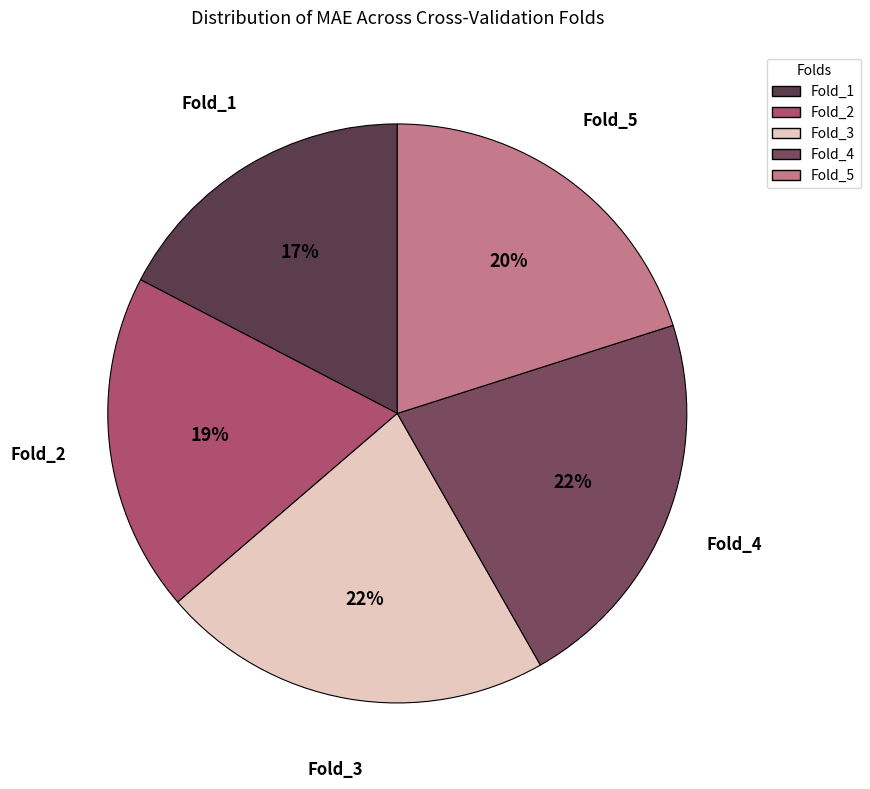

To the nearest percent, what percentage of the pie is Fold_5?

20%